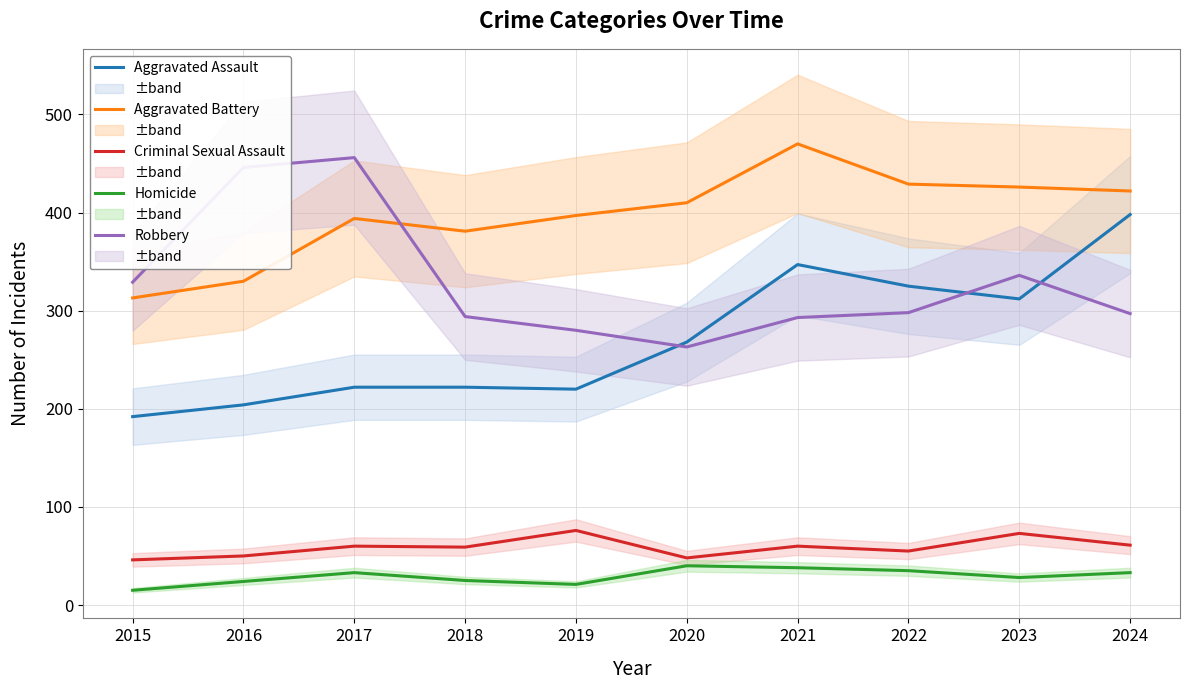

What is the greatest value displayed?

470